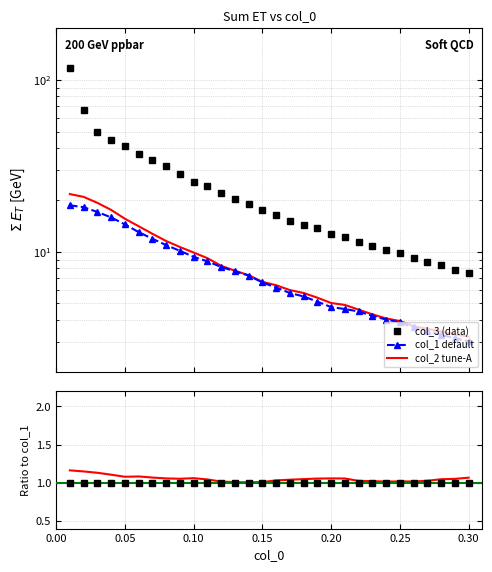

True or false: col_3 and col_1 intersect in this chart.

False